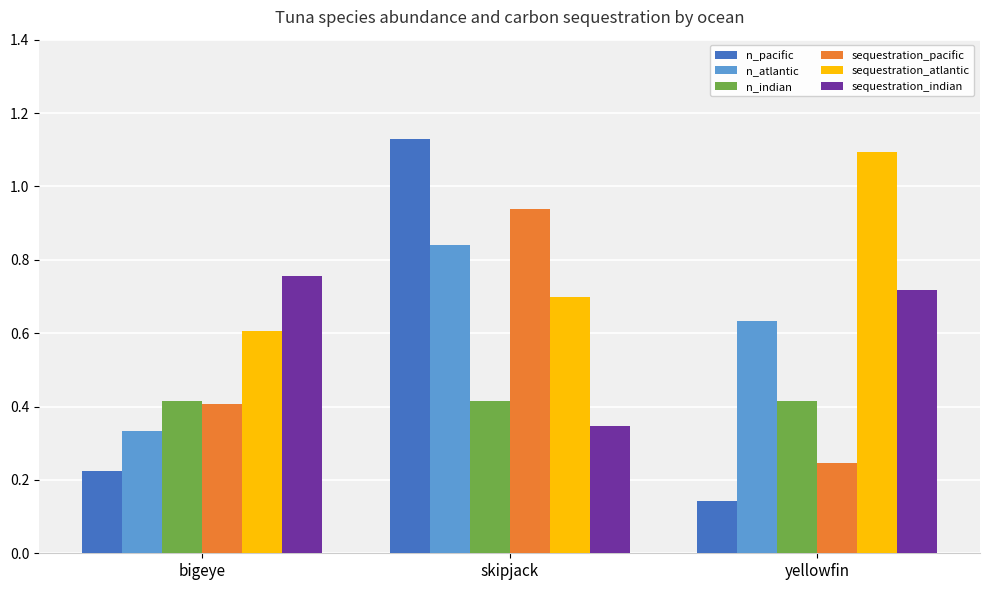

At how many categories does at least one series exceed 0?

3